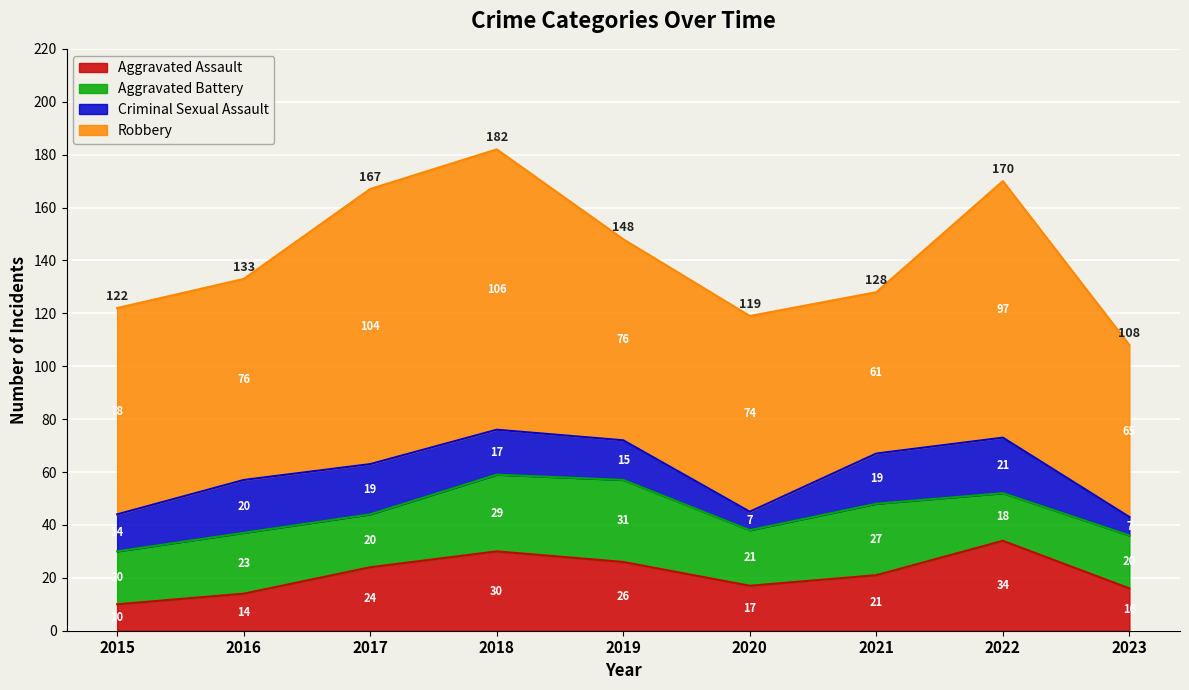

What is the spread (max minus min) of values at 2023?

58